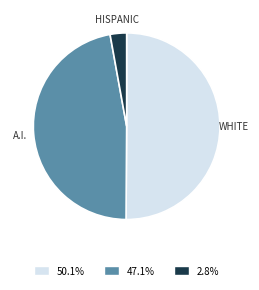

Does 2.8% account for over 50% of the chart?

No